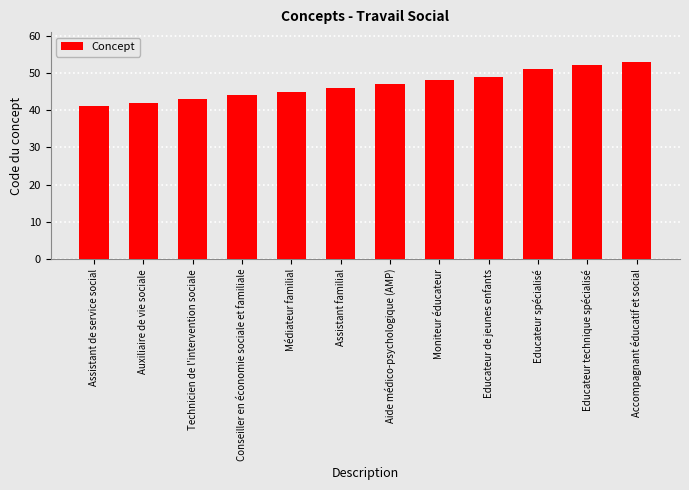

Reading left to right, extract all data points from this chart.

41	42	43	44	45	46	47	48	49	51	52	53